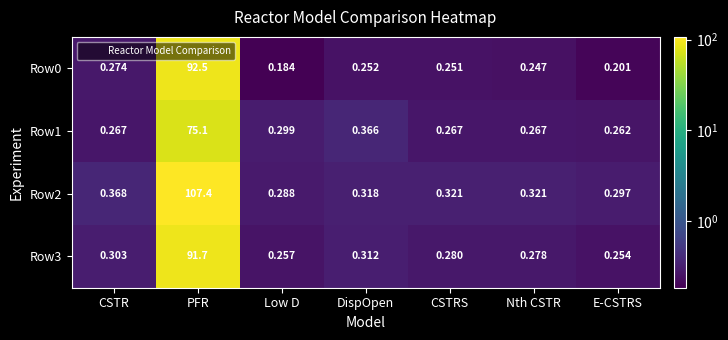

Which series has the largest total across all categories?

Row2